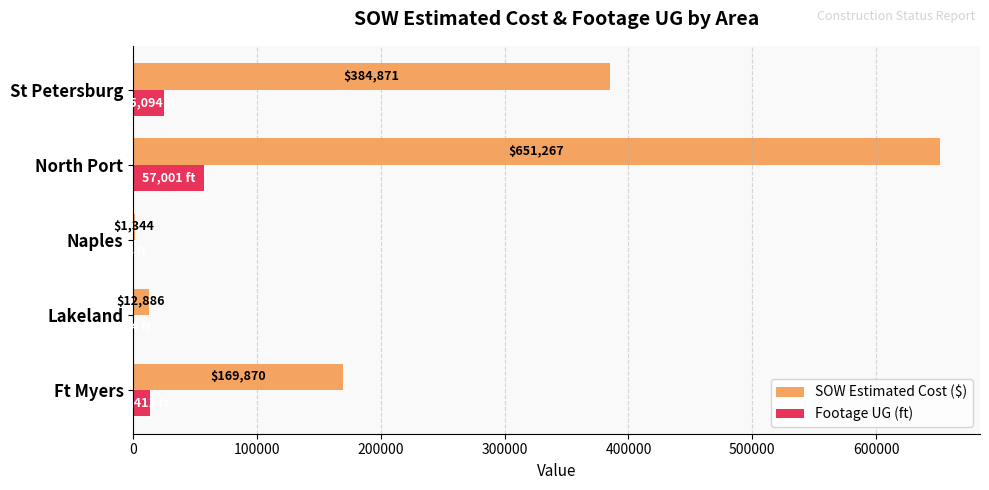

At which category is the sum across all series the highest?

North Port